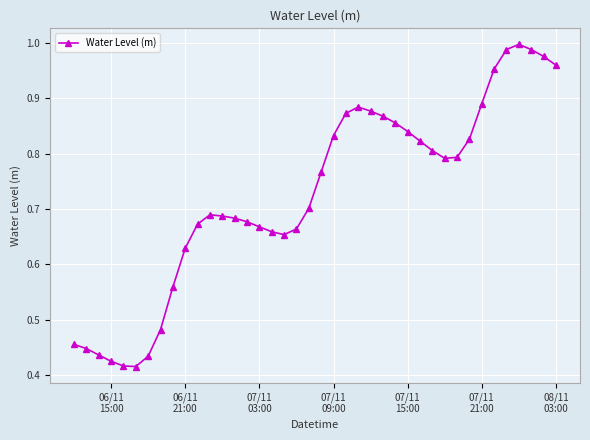

True or false: the data has more than 0 interior local peaks.

True